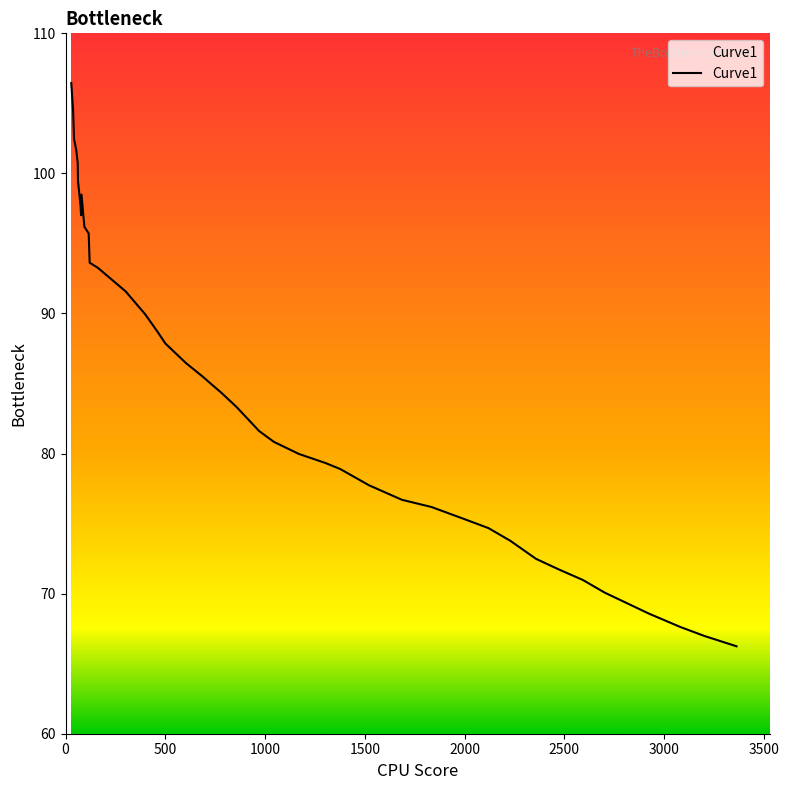

What is the difference between the maximum and minimum values?

40.2